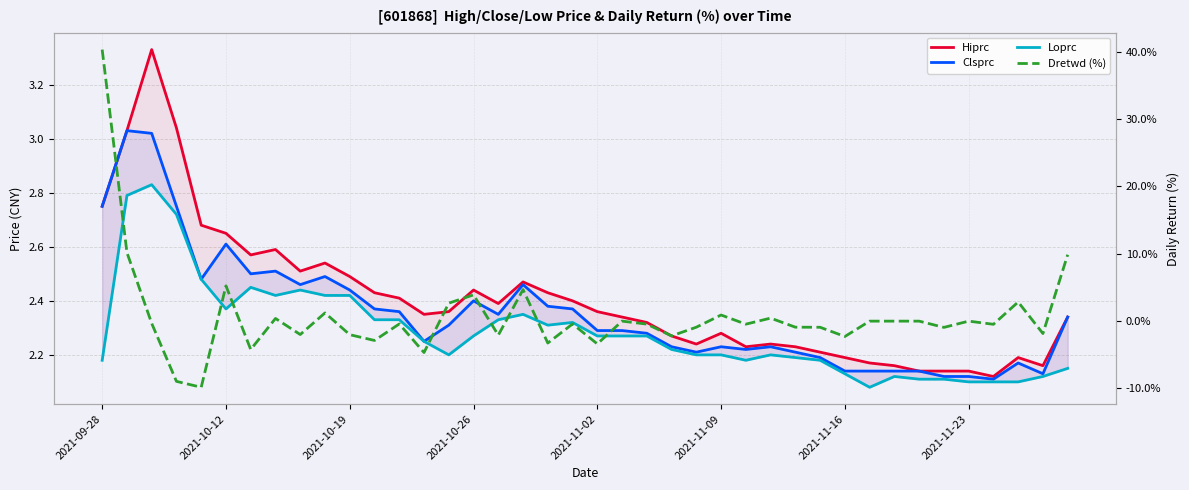

What is the value of the Loprc point at the 13th from the left?

2.3